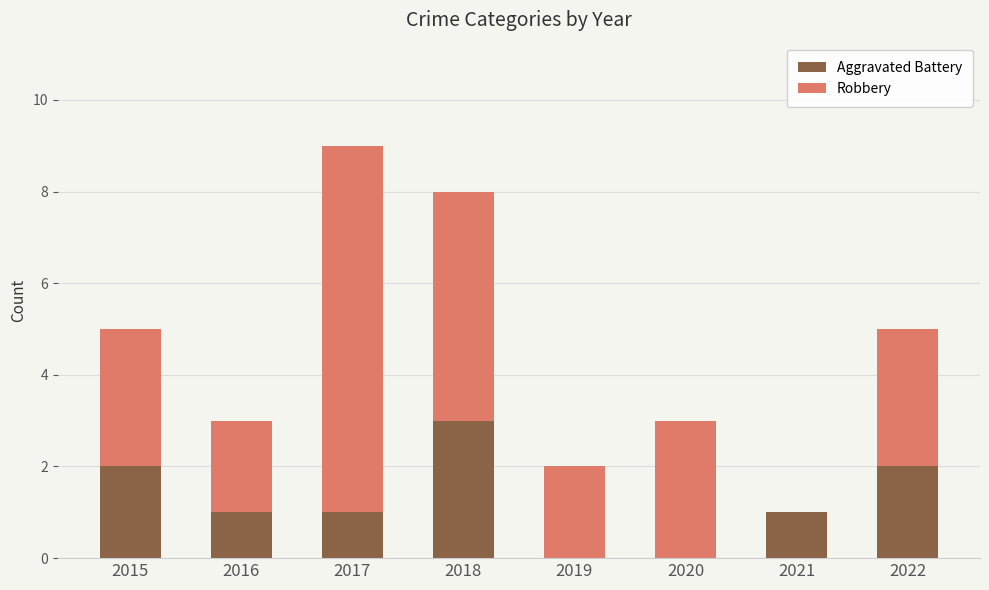

Reading right to left, what are the values for Aggravated Battery?

2022=2	2021=1	2020=0	2019=0	2018=3	2017=1	2016=1	2015=2